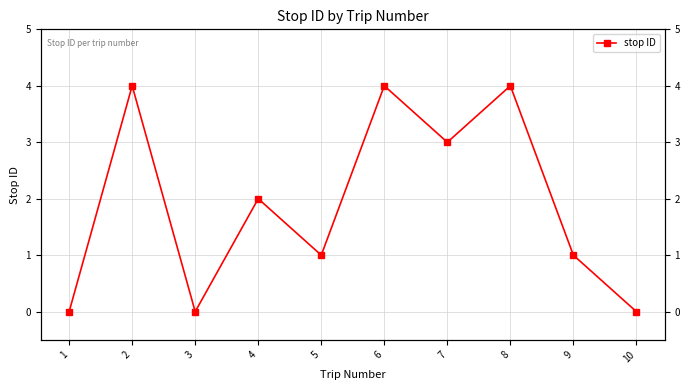

At which label is the value closest to 2?

4